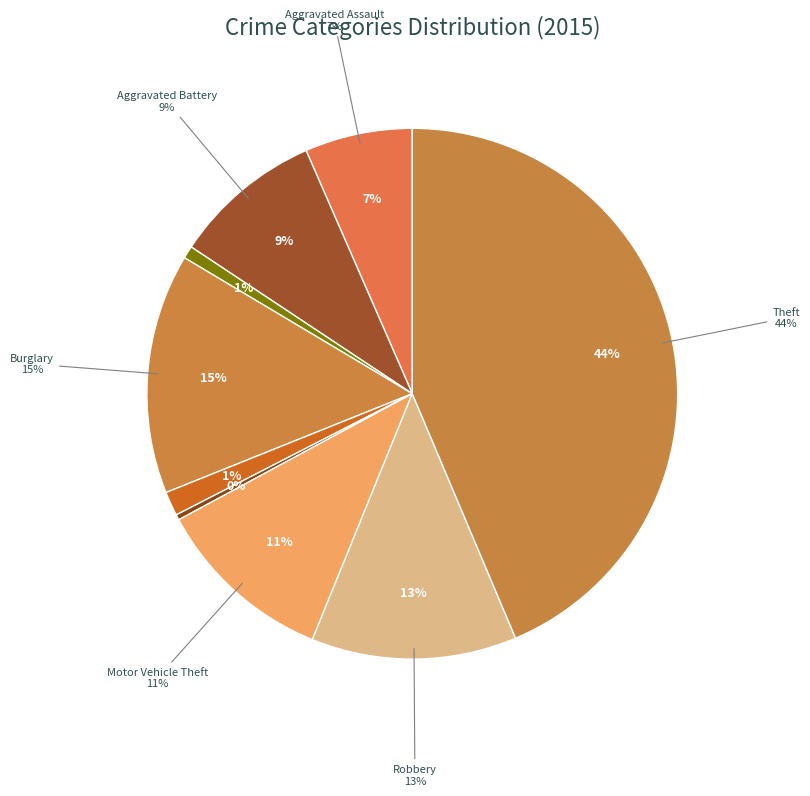

What percentage is the Motor Vehicle Theft slice, to the nearest percent?

11%